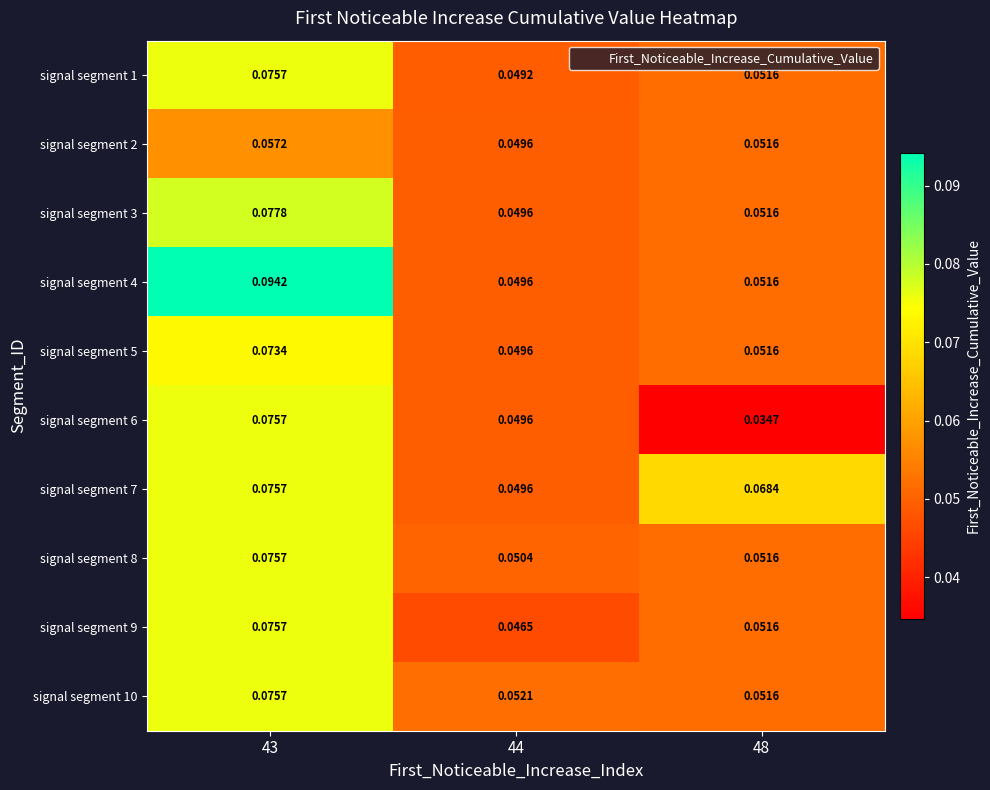

Is the value of signal segment 5 at 44 greater than the value of signal segment 9 at 44?

Yes